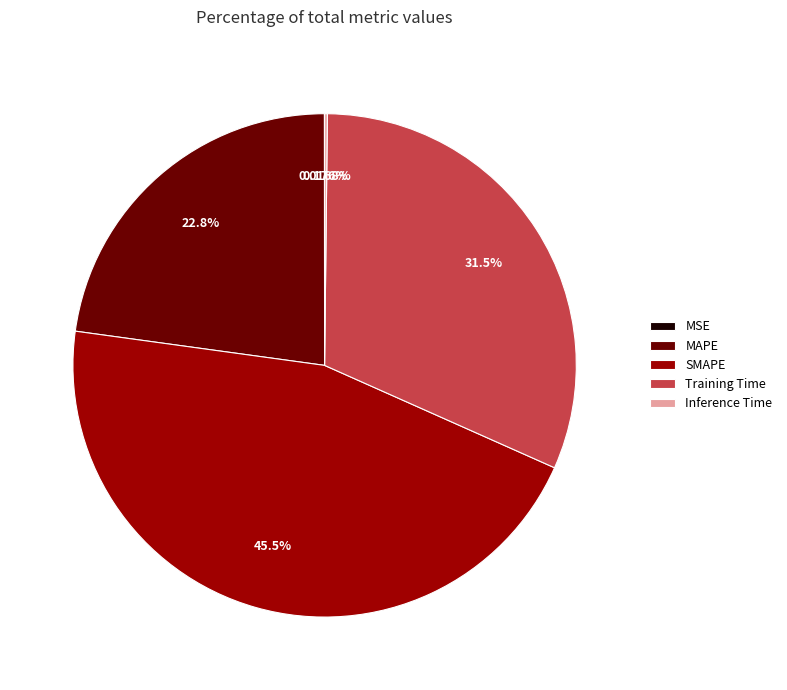

Is there a majority slice in this chart?

No